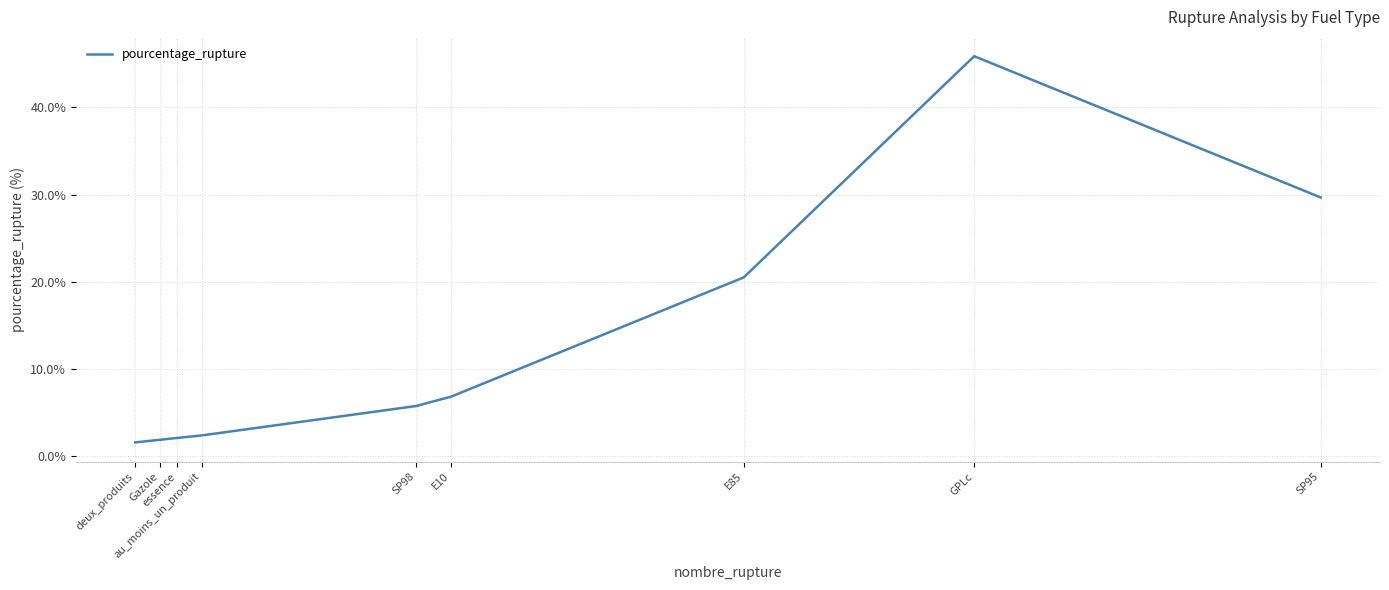

What is the difference between the maximum and minimum values?

44.3